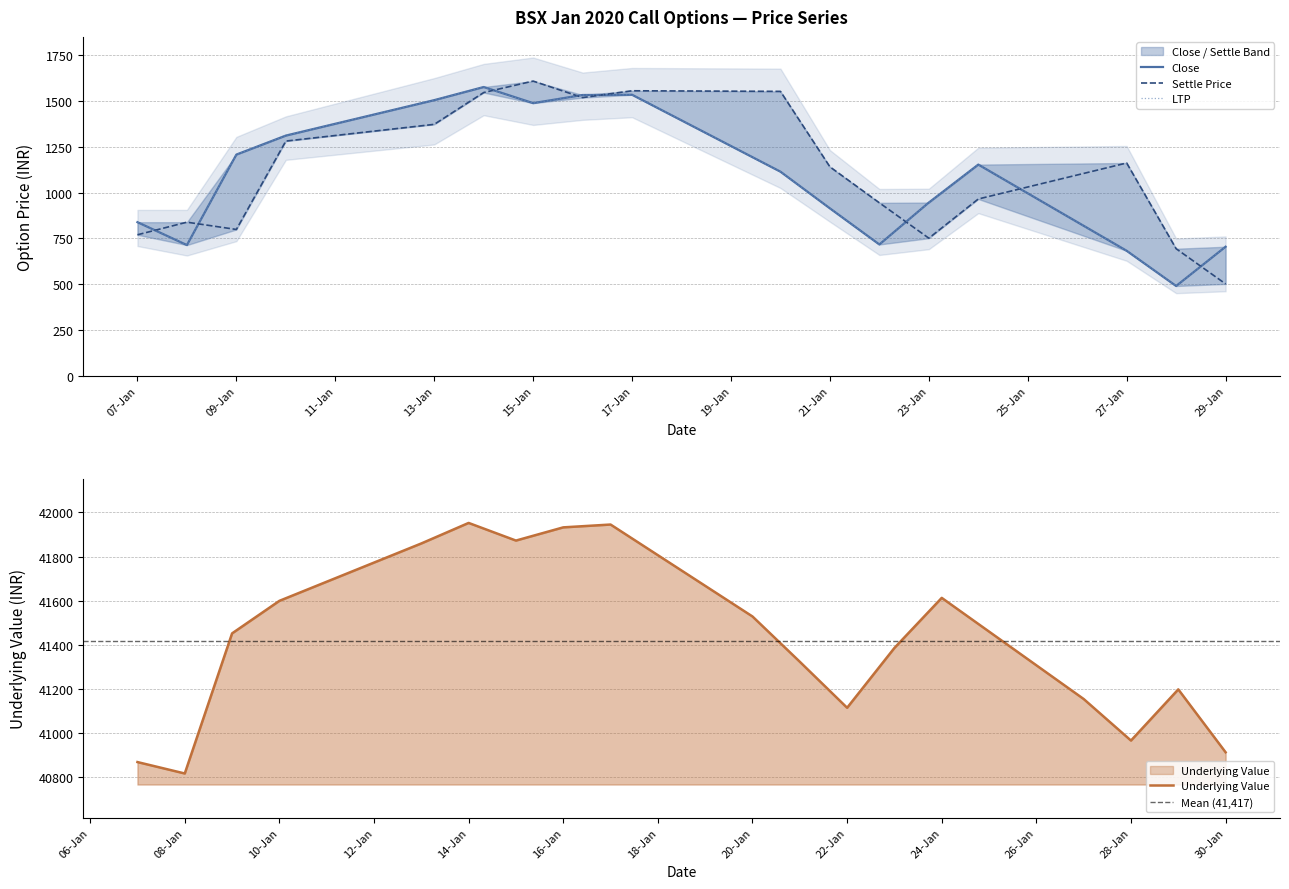

True or false: Close has more than 1 points higher than both neighbors.

True